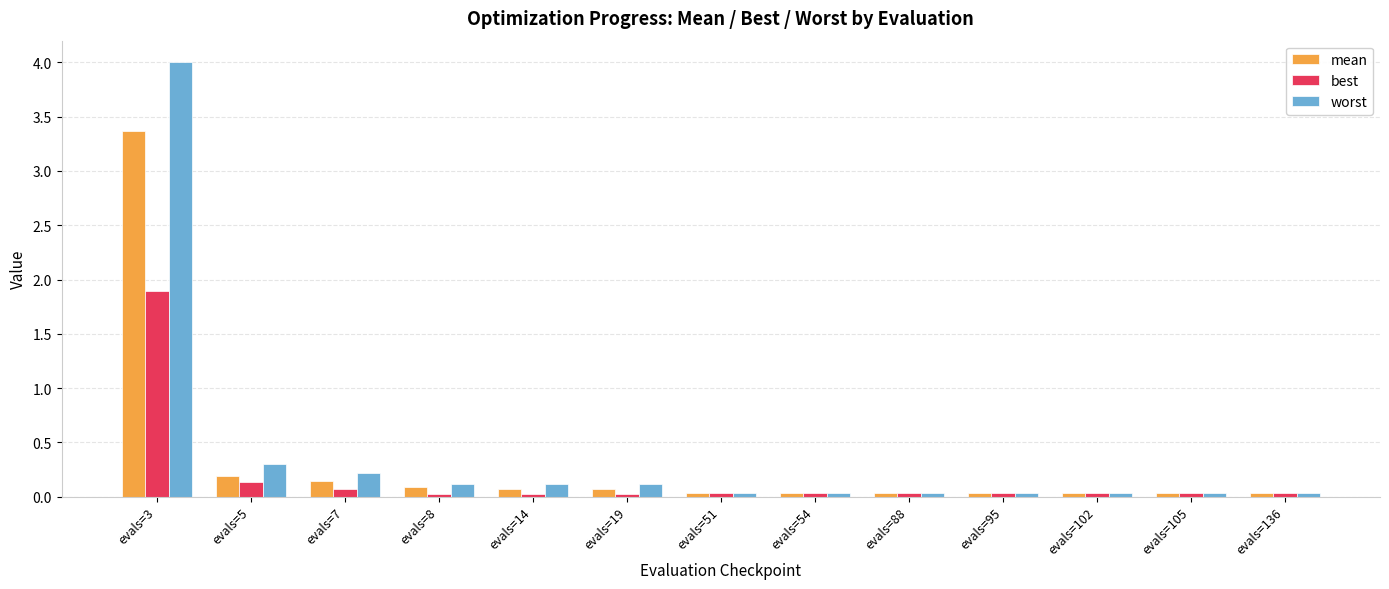

What is the value of the worst bar at the 1st from the left?

4.0